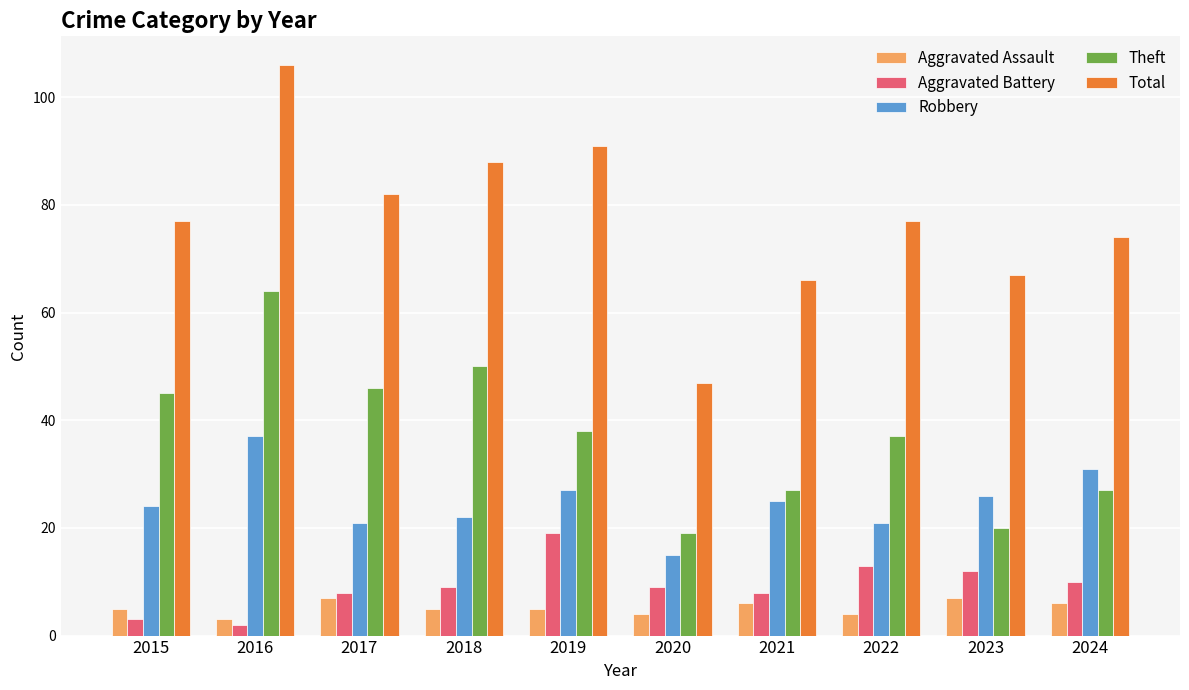

What is the difference between the highest and lowest values at 2021?

60